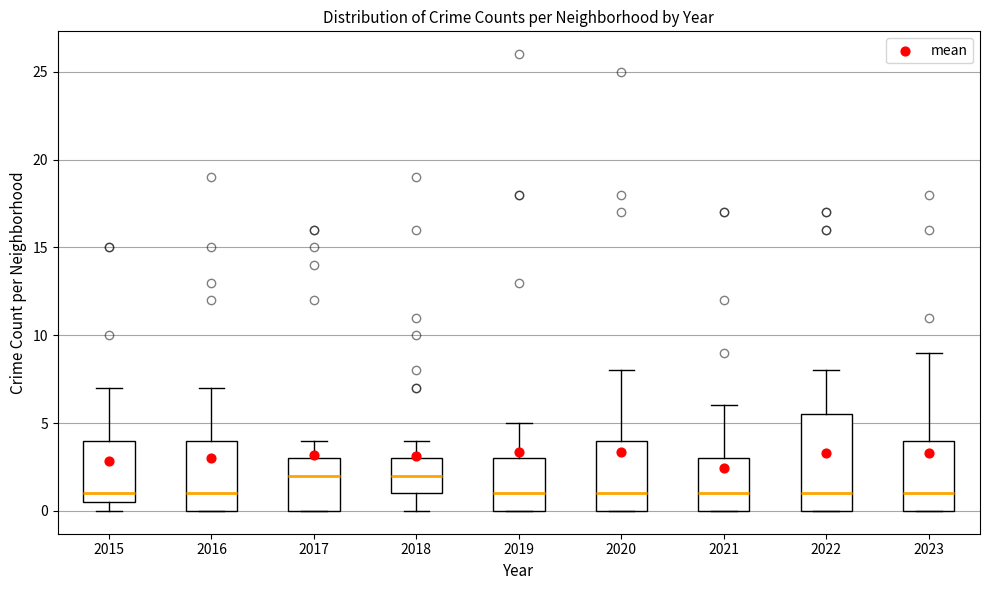

Where does the upper whisker of the box at x = 2022 end on the y-axis? The values are not printed on the chart, so give them approximately, as read against the axis.

8.0